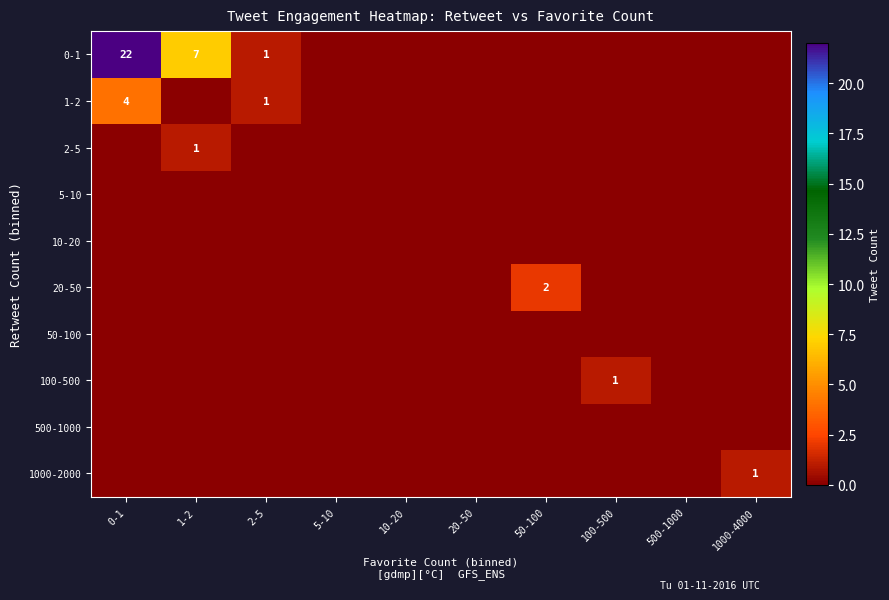

Which series changed the most between 10-20 and 100-500?

100-500